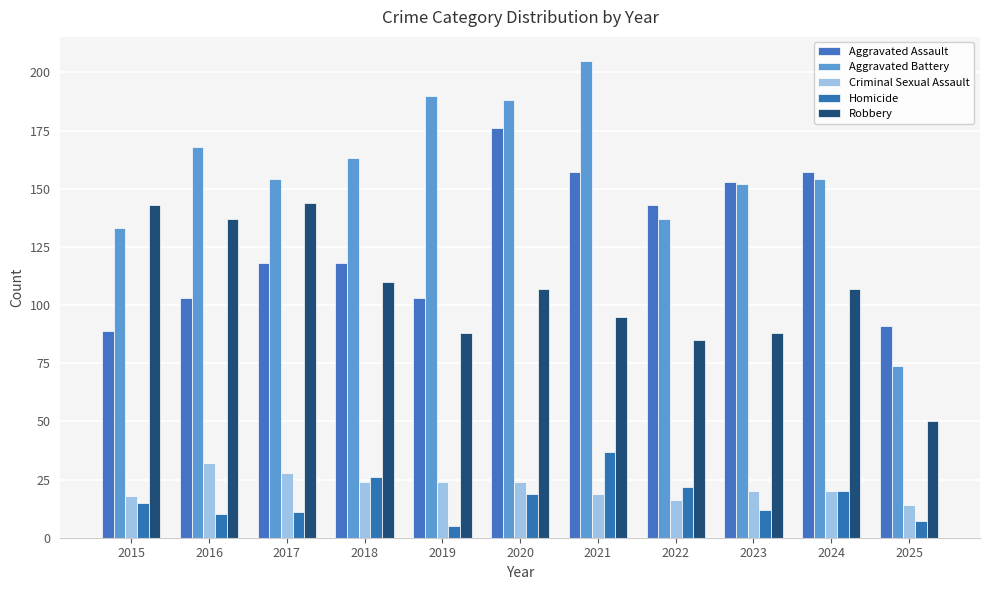

How many groups of bars are there?

11